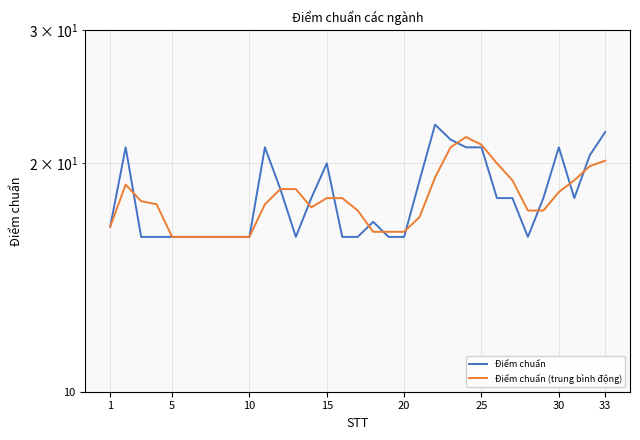

At how many categories does at least one series exceed 17?

23